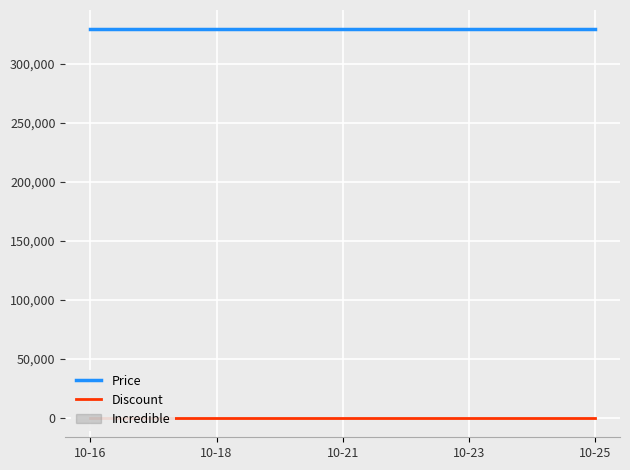

Which category has the lowest value across all series?

10-16